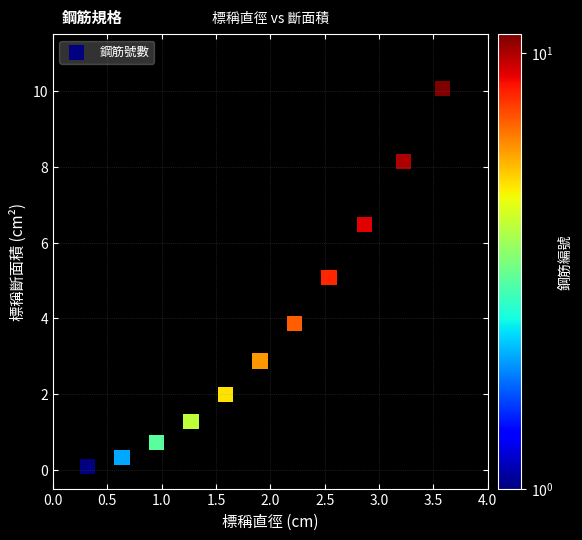

What is the average X value?

1.9